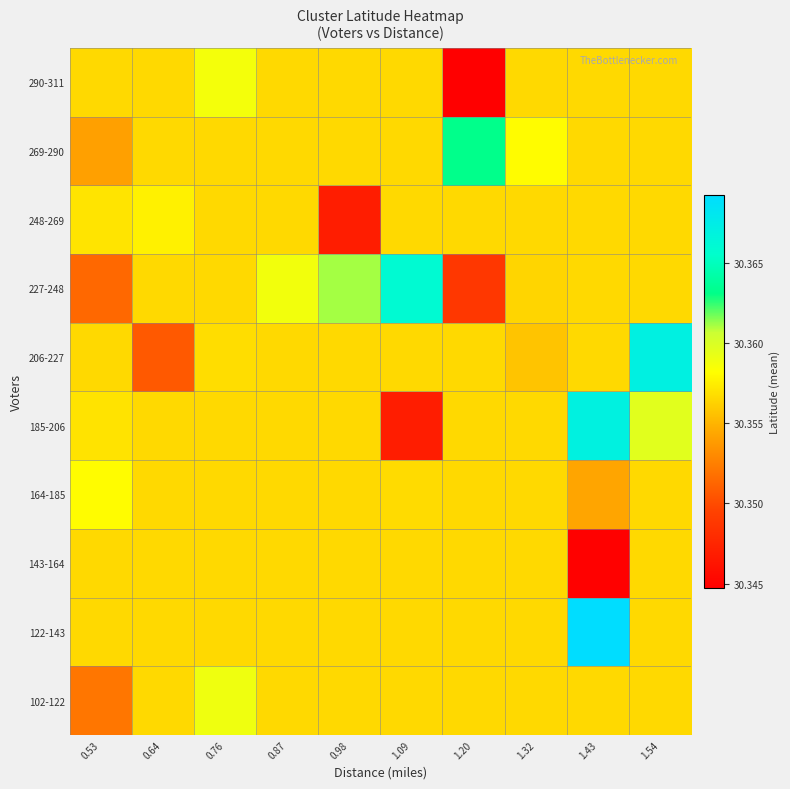

At how many categories does at least one series exceed 30?

10